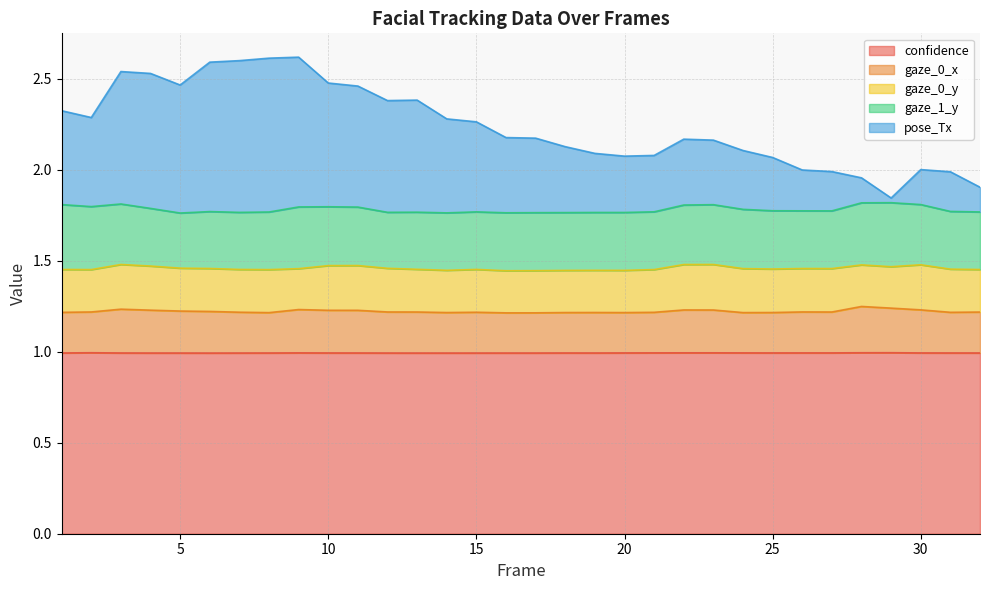

At which category is the sum across all series the highest?

9